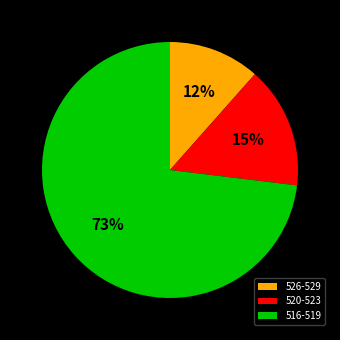

Is it true that 520-523 is 30% of the pie?

False